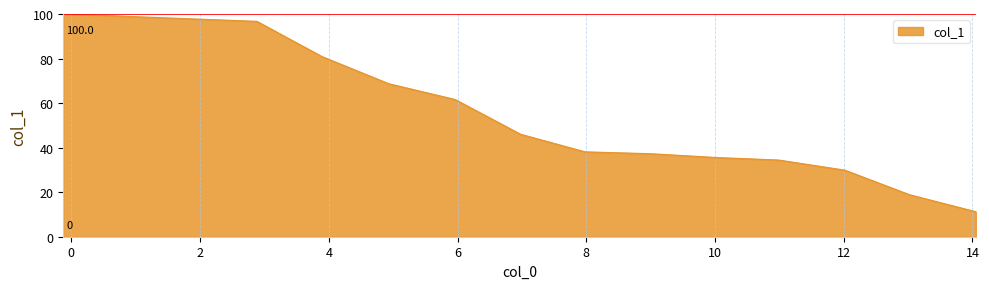

What is the difference between the maximum and minimum values?

88.9